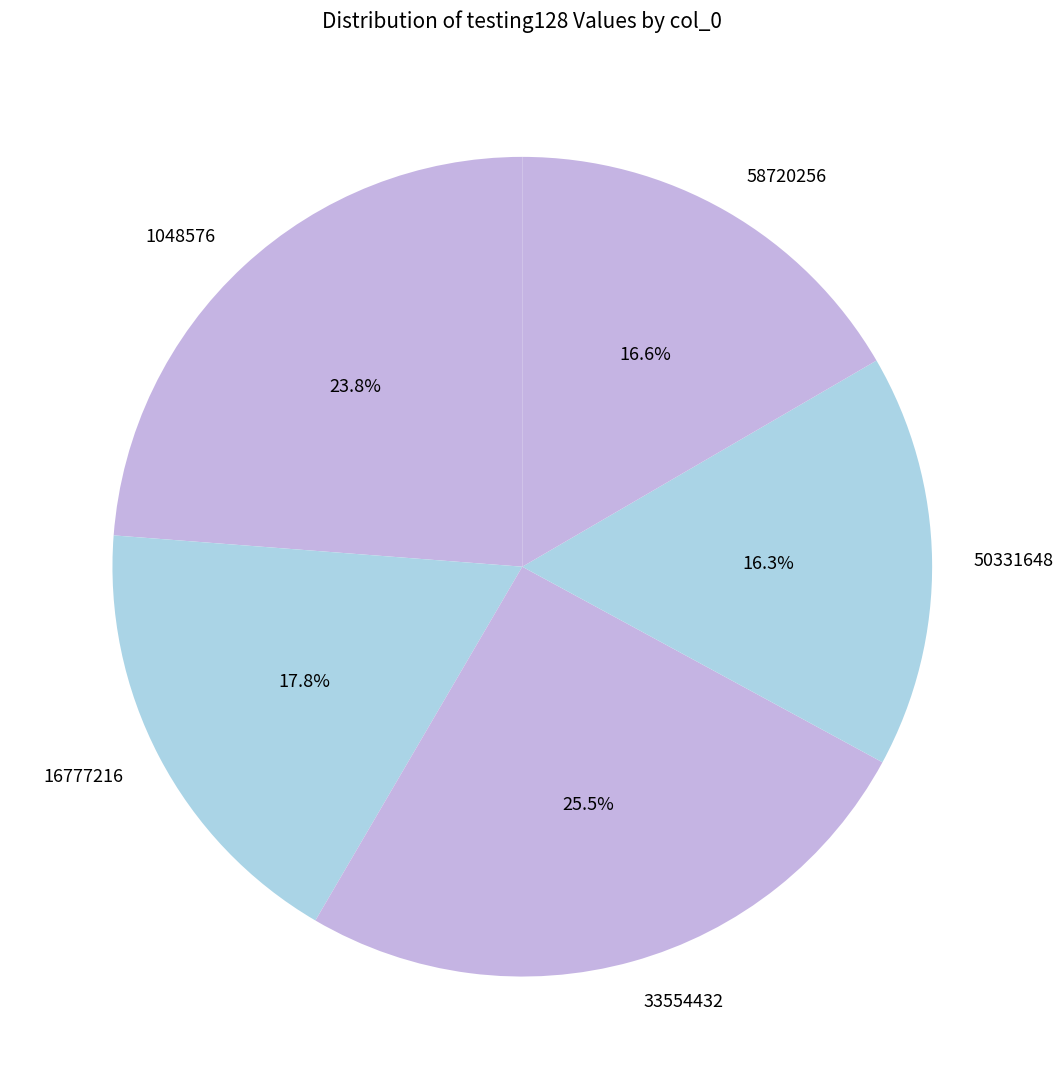

Which category has the biggest portion of the pie?

33554432